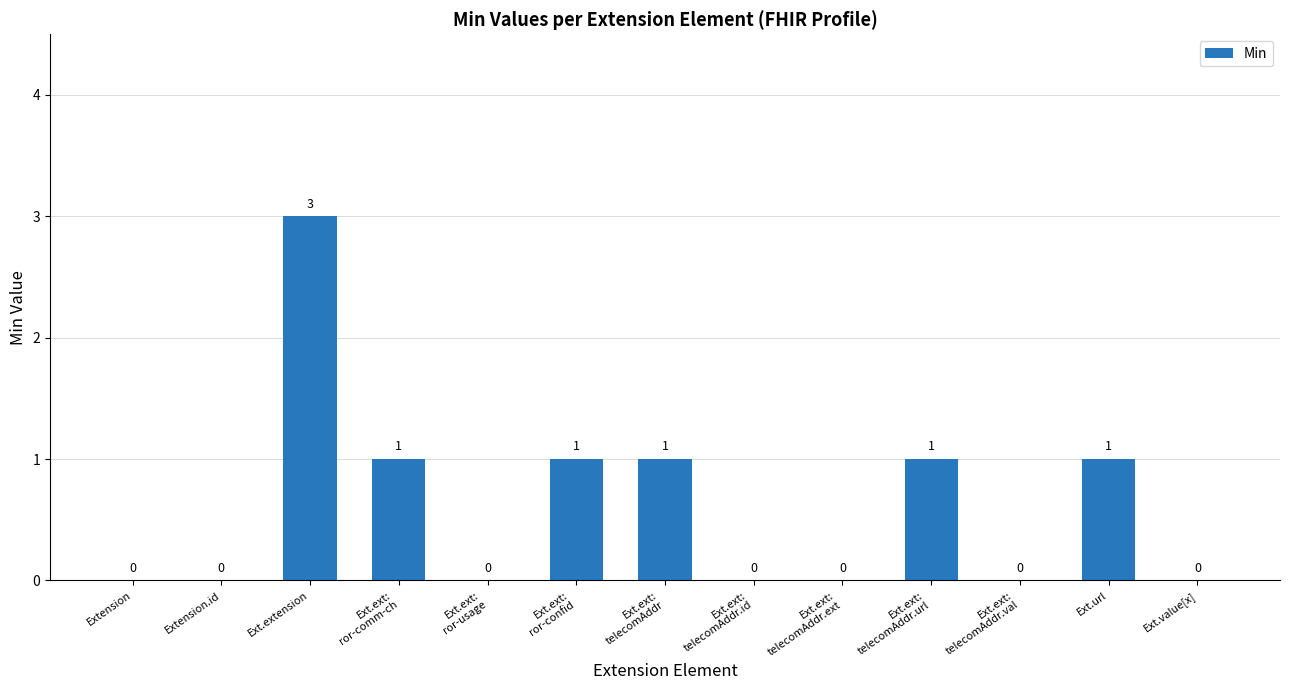

The value at Ext.ext:
telecomAddr is 1. True or false?

True